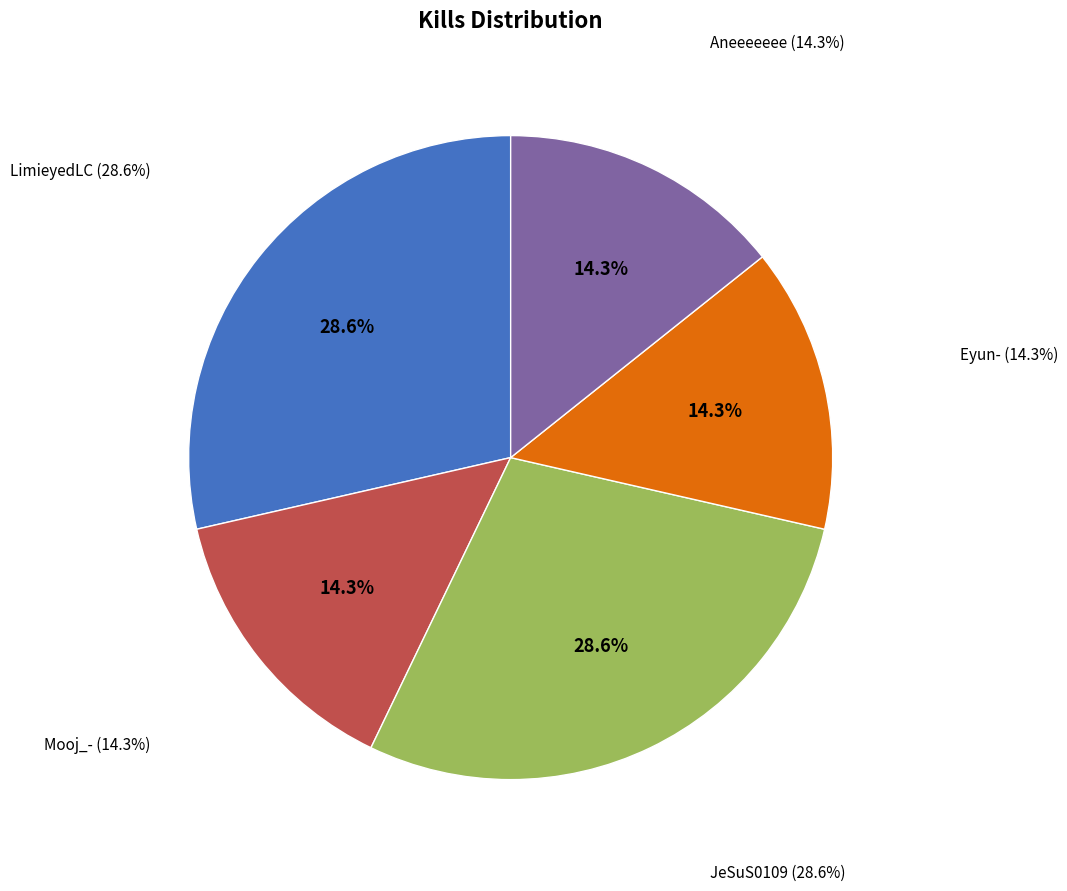

Count the number of slices in the pie.

5